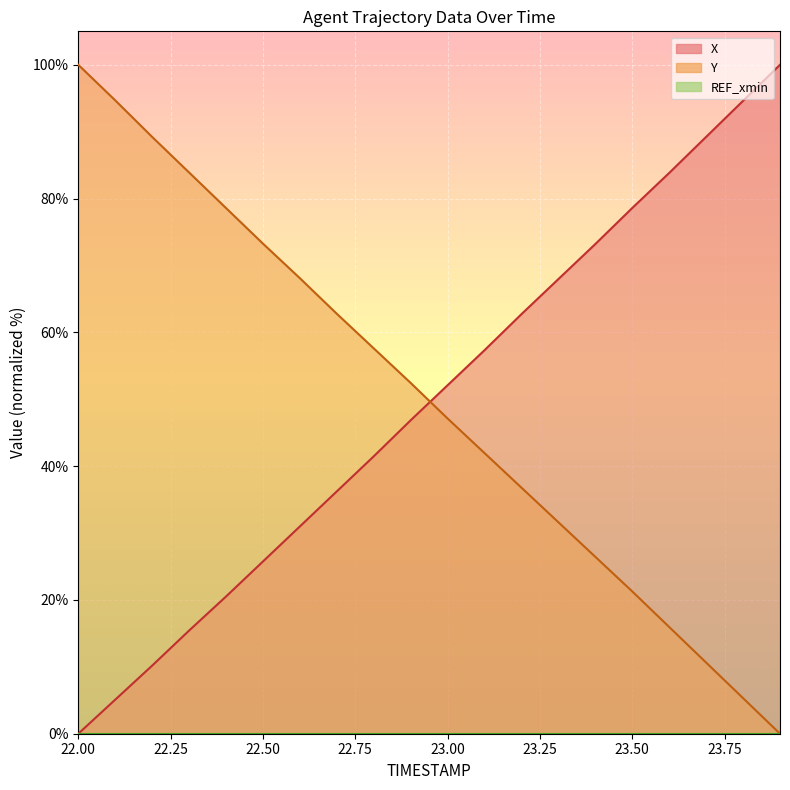

What is the greatest value displayed?

100.0